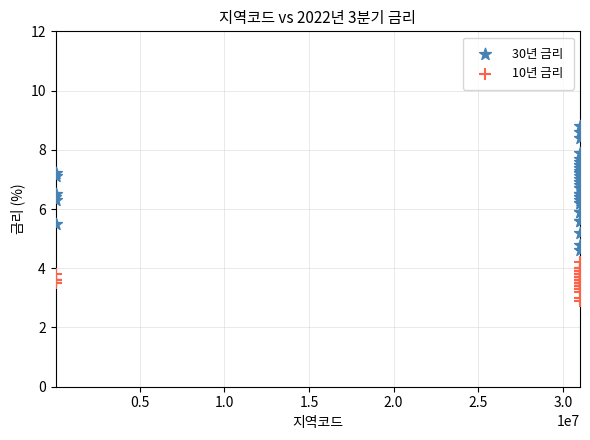

Which series contains the highest Y value?

30년 금리